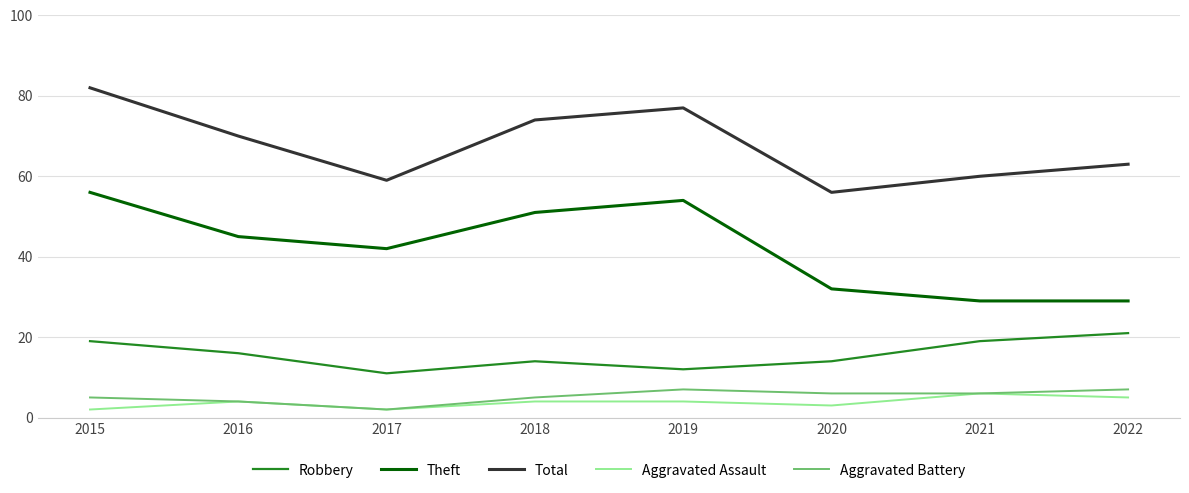

Does the chart display data point markers on the line(s)?

No